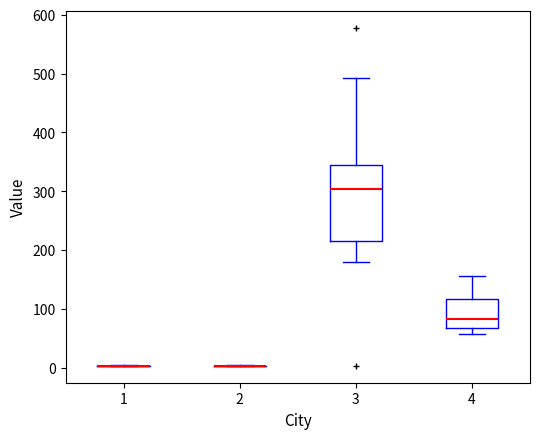

Where does the lower whisker of the box at x = 4 end on the y-axis? The values are not printed on the chart, so give them approximately, as read against the axis.

60